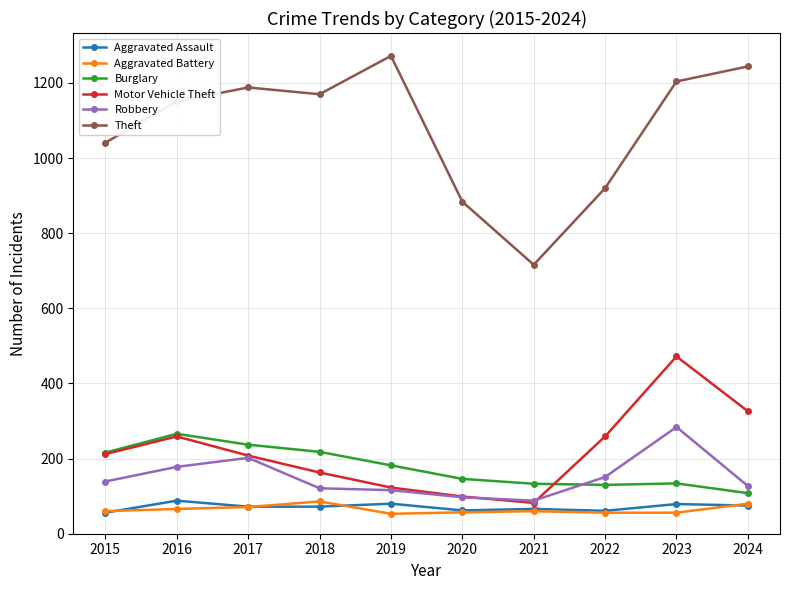

True or false: Motor Vehicle Theft has more than 2 points higher than both neighbors.

False